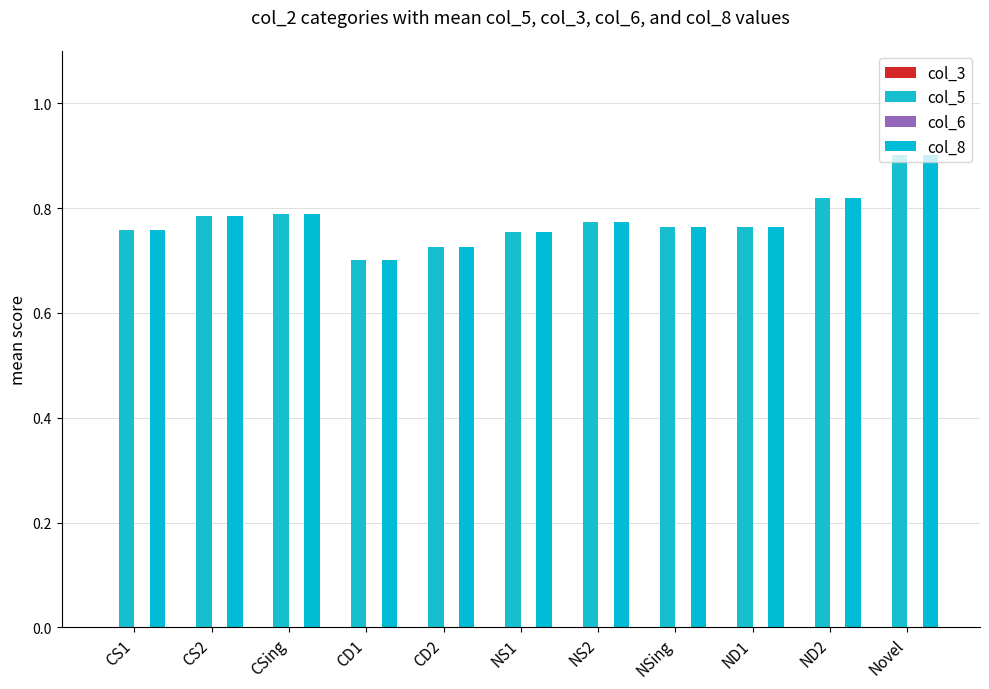

How many distinct data groups are displayed?

2